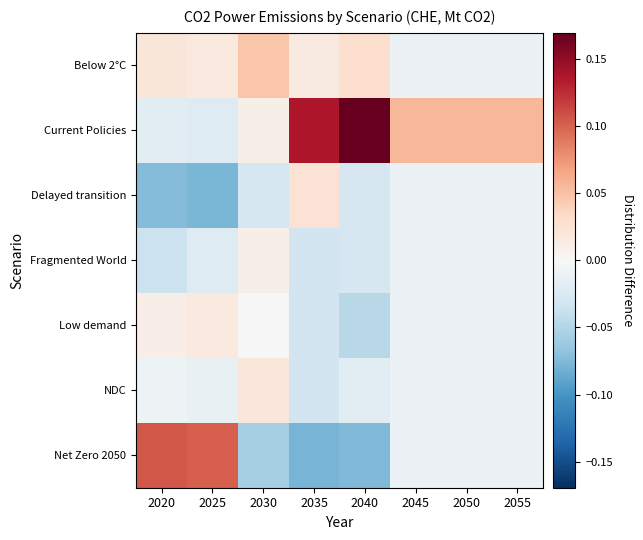

At which category is the sum across all series the highest?

2025